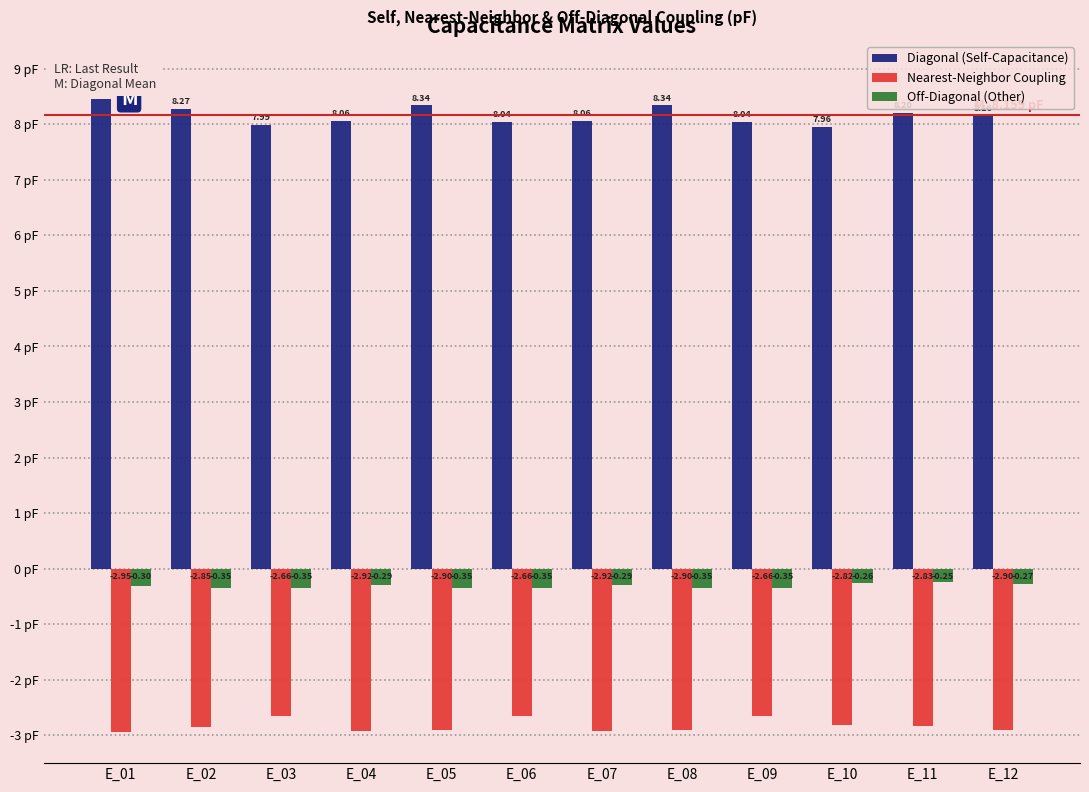

What is the difference between the maximum and second lowest values in the Nearest-Neighbor Coupling series?

0.3